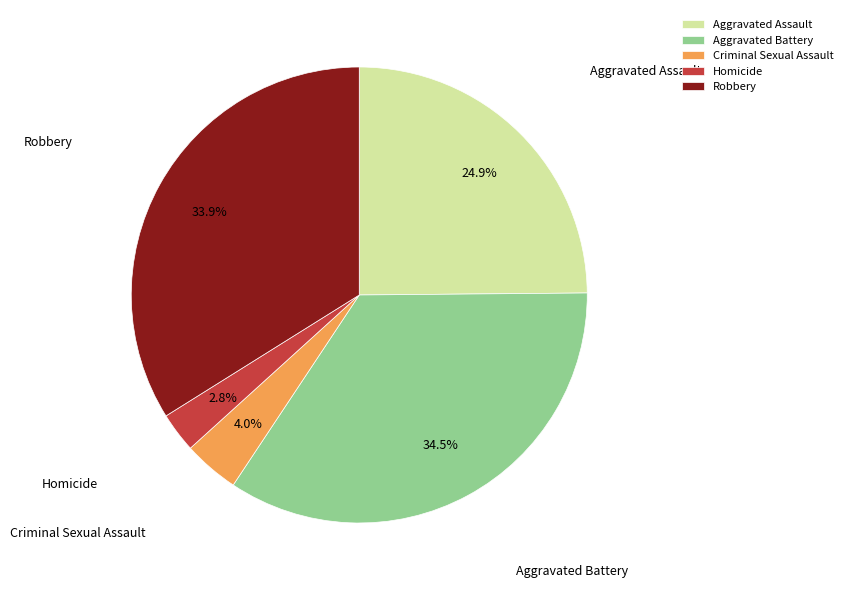

To the nearest percent, what percentage of the pie is Homicide?

3%